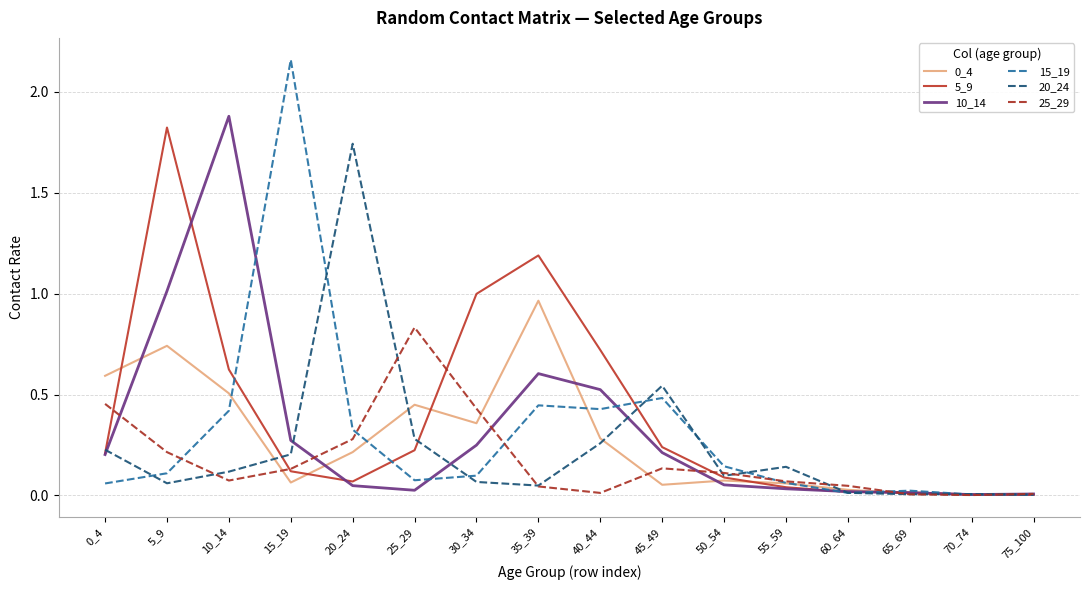

Is the value of 10_14 at 10_14 greater than the value of 5_9 at 30_34?

Yes